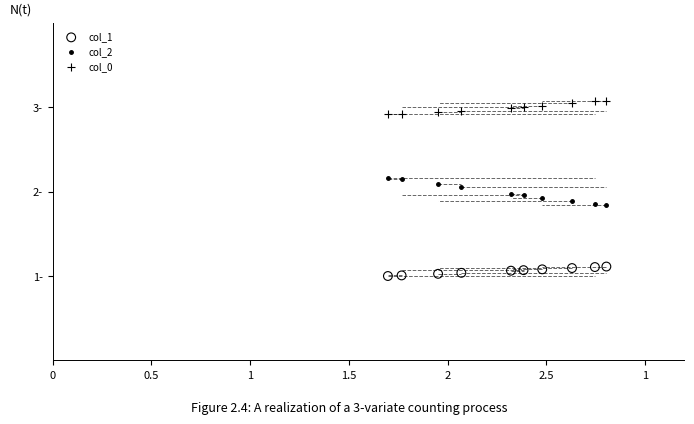

Which series contains the lowest Y value?

col_1